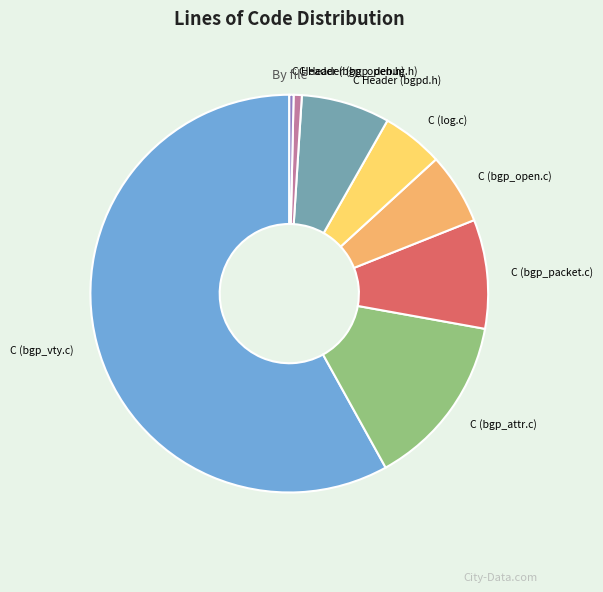

Is there any slice that represents more than half of the pie?

Yes